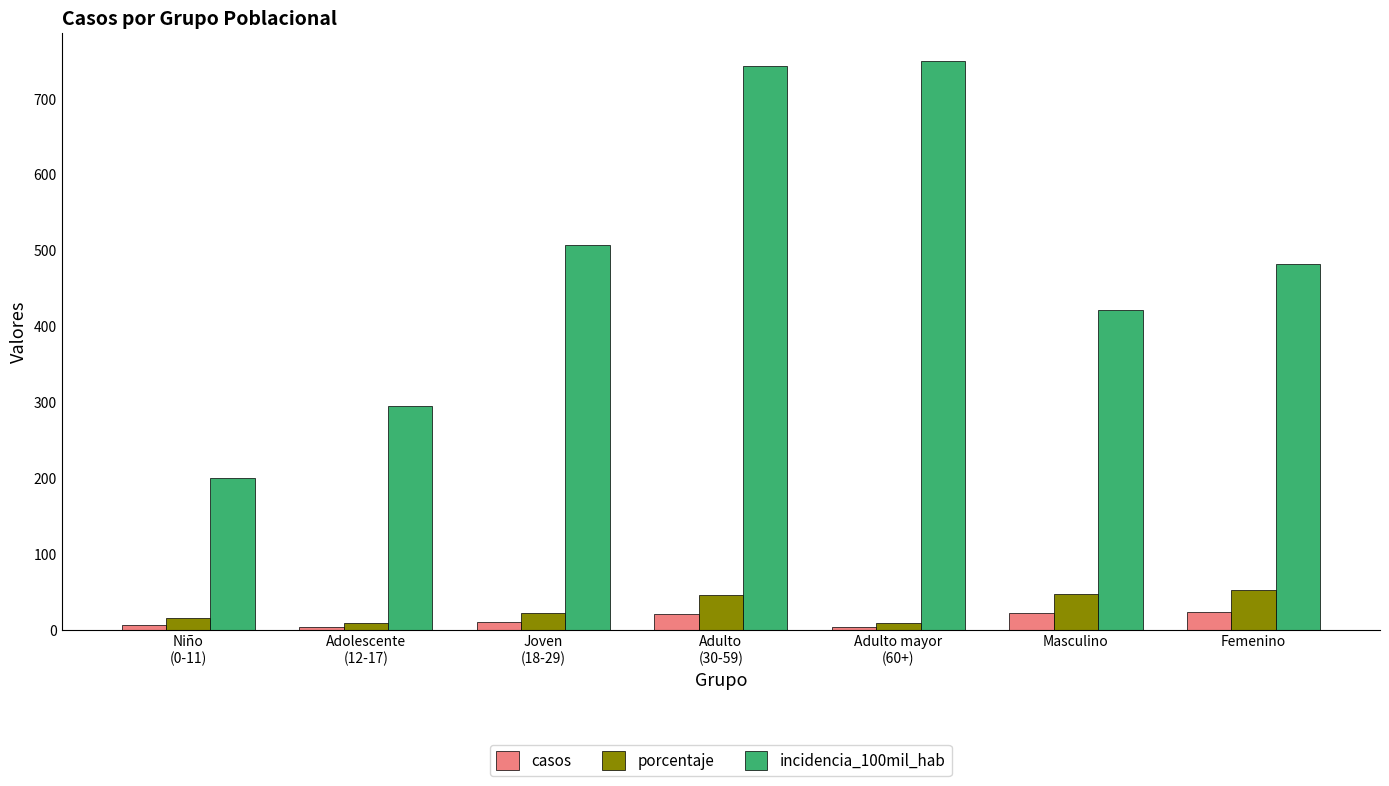

What is the label of the 7th bar from the right?

Niño
(0-11)